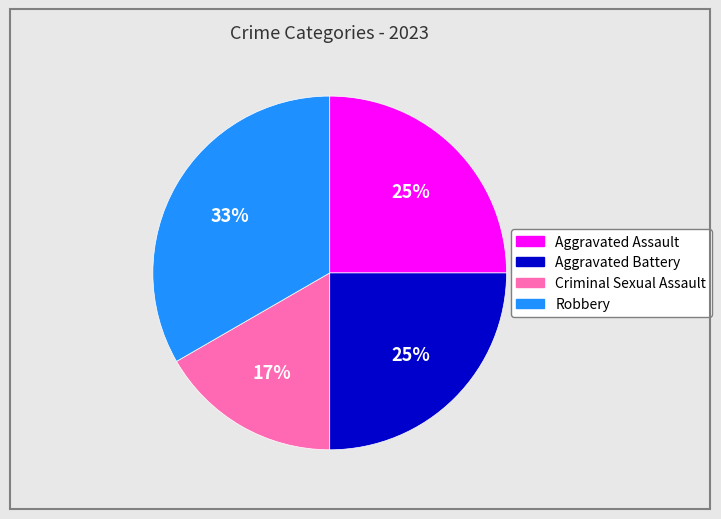

True or false: Aggravated Assault accounts for 25% of the total.

True